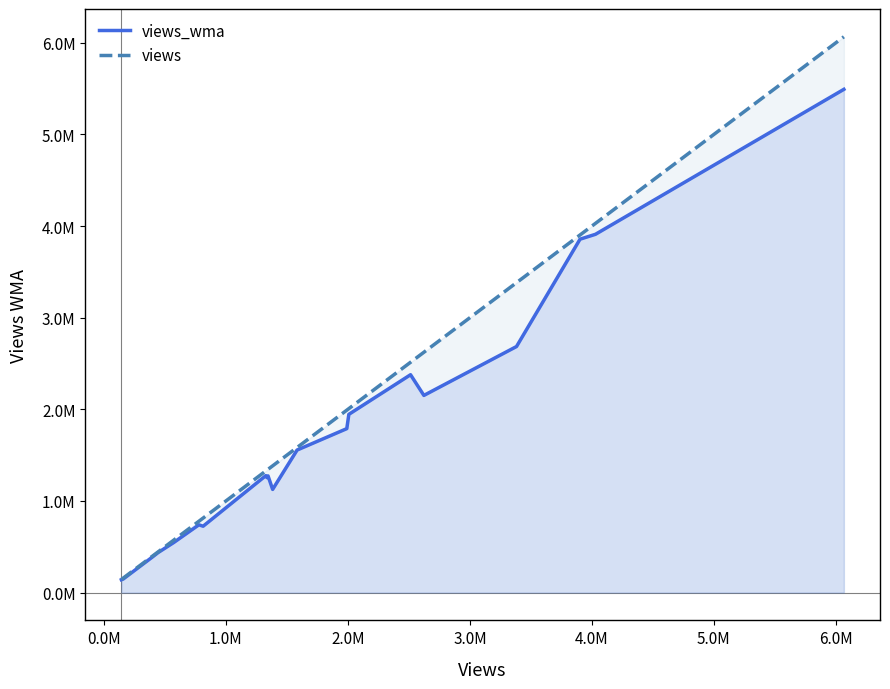

True or false: views and views_wma cross at least once.

False